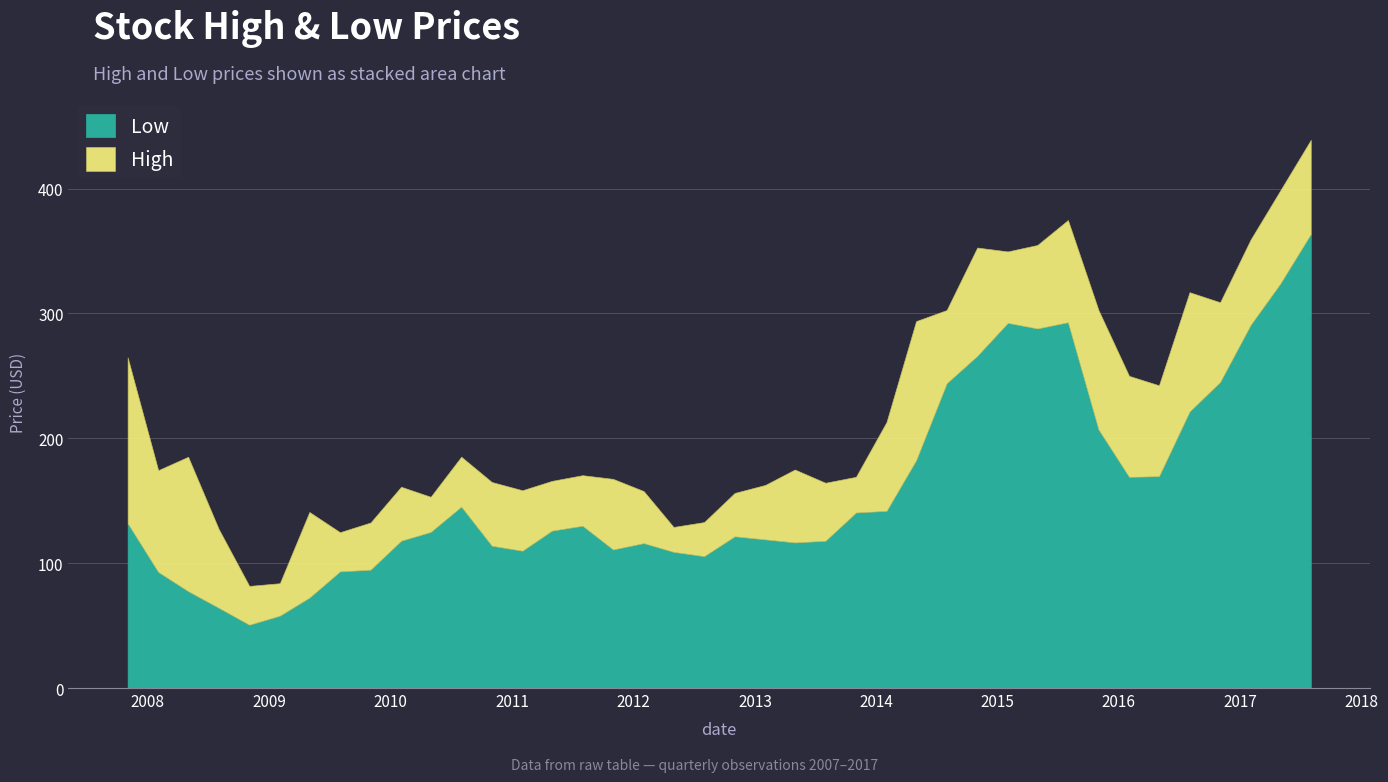

Rank the series at 2013-05-01 from highest to lowest value.

High, Low